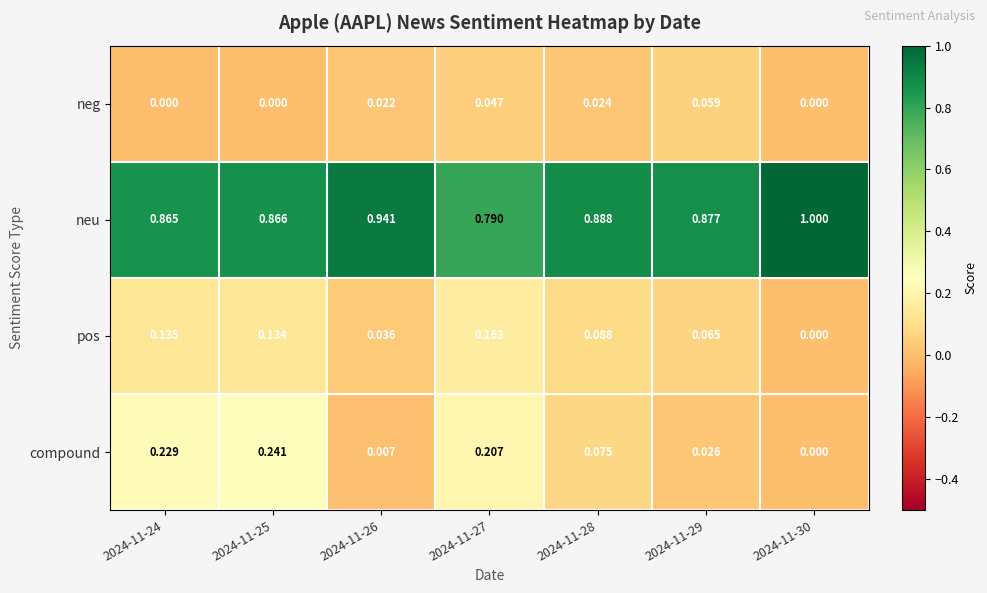

At 2024-11-29, list the series in order from largest to smallest.

neu, pos, neg, compound